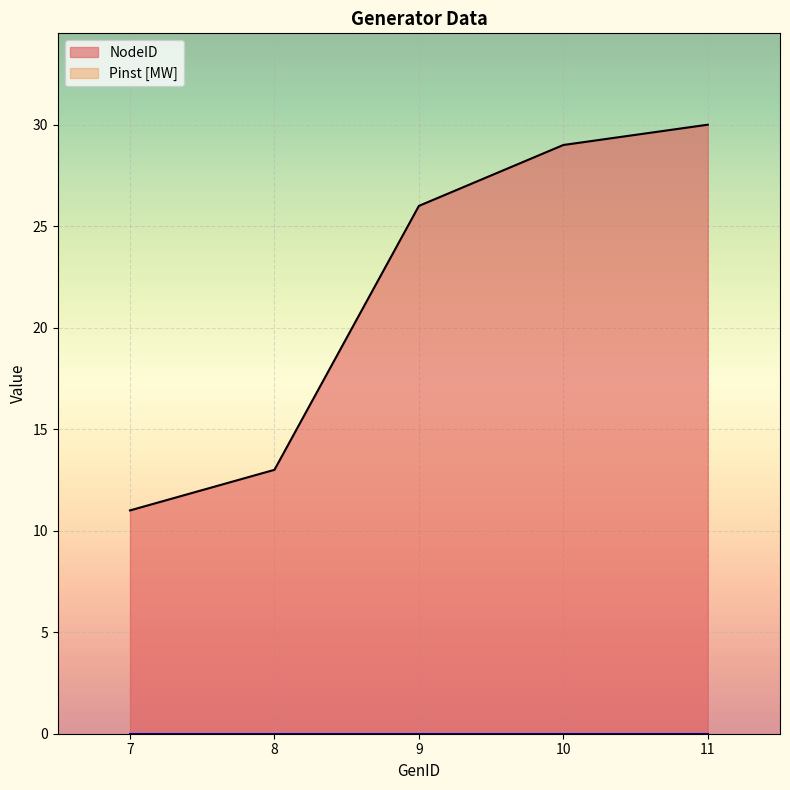

What is the difference between the maximum and minimum values in the NodeID series?

19